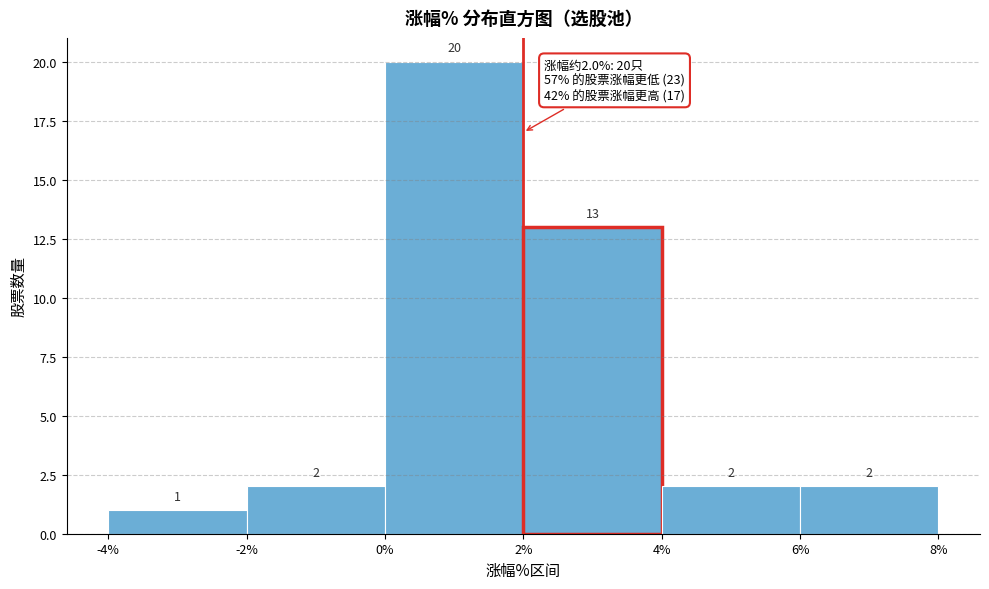

Which range on the x-axis has the tallest bar?

0% to 2%